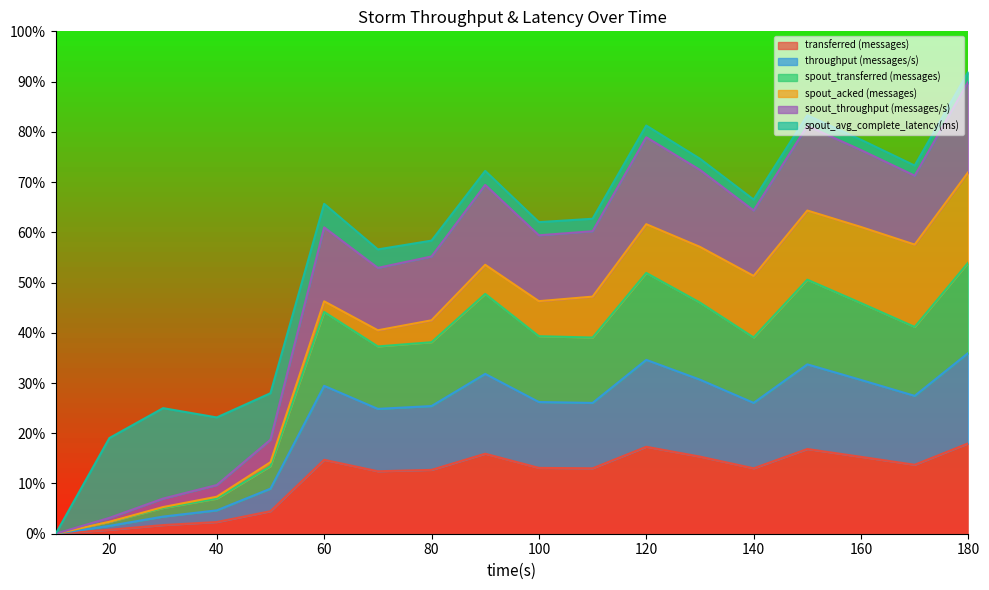

True or false: spout_transferred (messages) and transferred (messages) intersect in this chart.

False